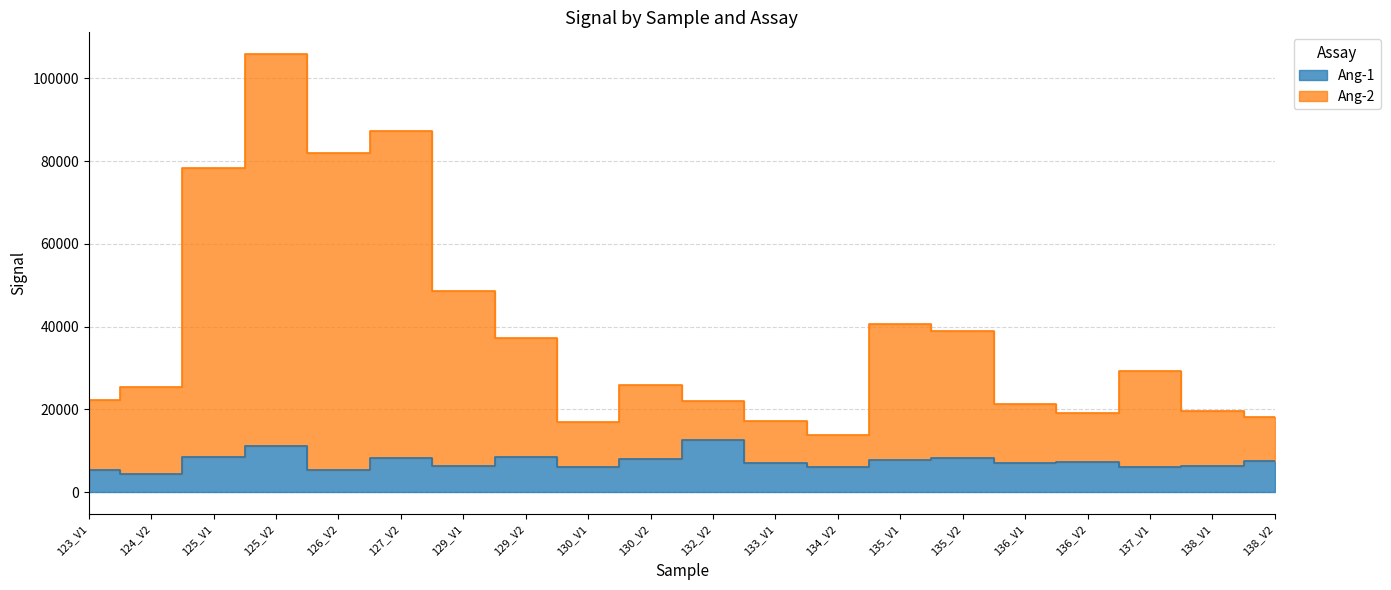

True or false: Ang-2 has a value of 22237 at 123_V1.

True